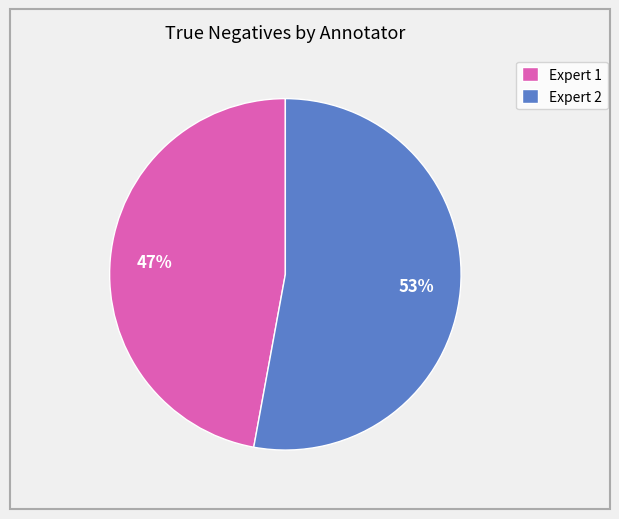

Is it true that Expert 2 is 64% of the pie?

False